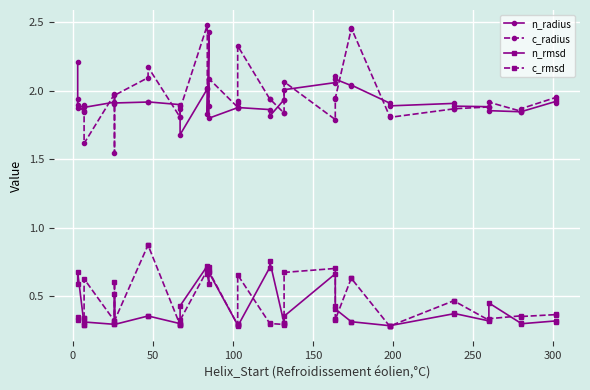

True or false: n_rmsd has more than 2 interior local peaks.

True